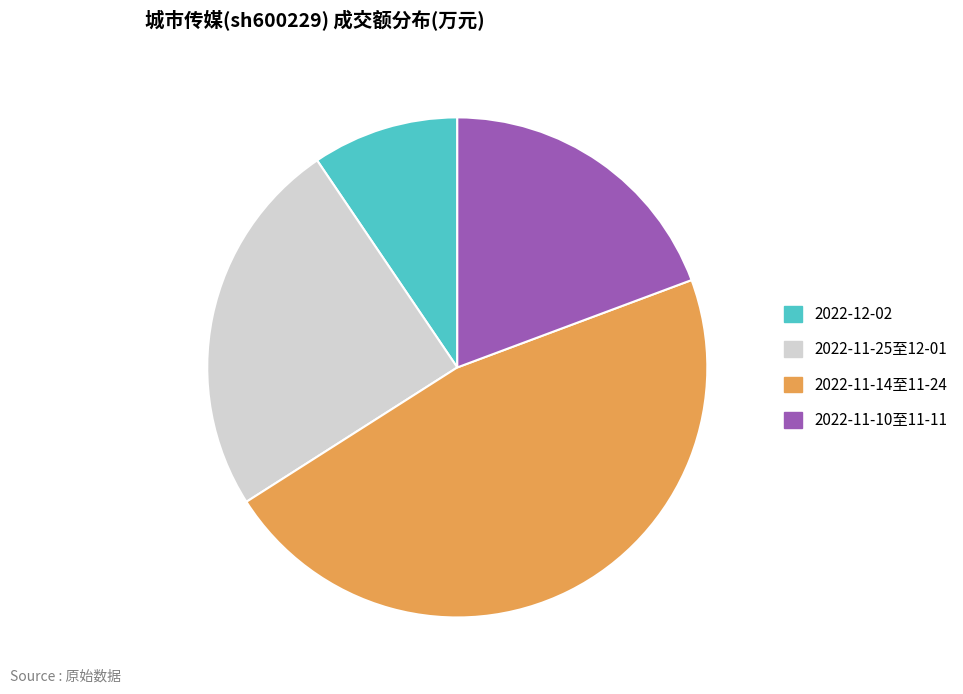

Do 2022-11-10至11-11 and 2022-11-25至12-01 together represent more than half of the pie?

No